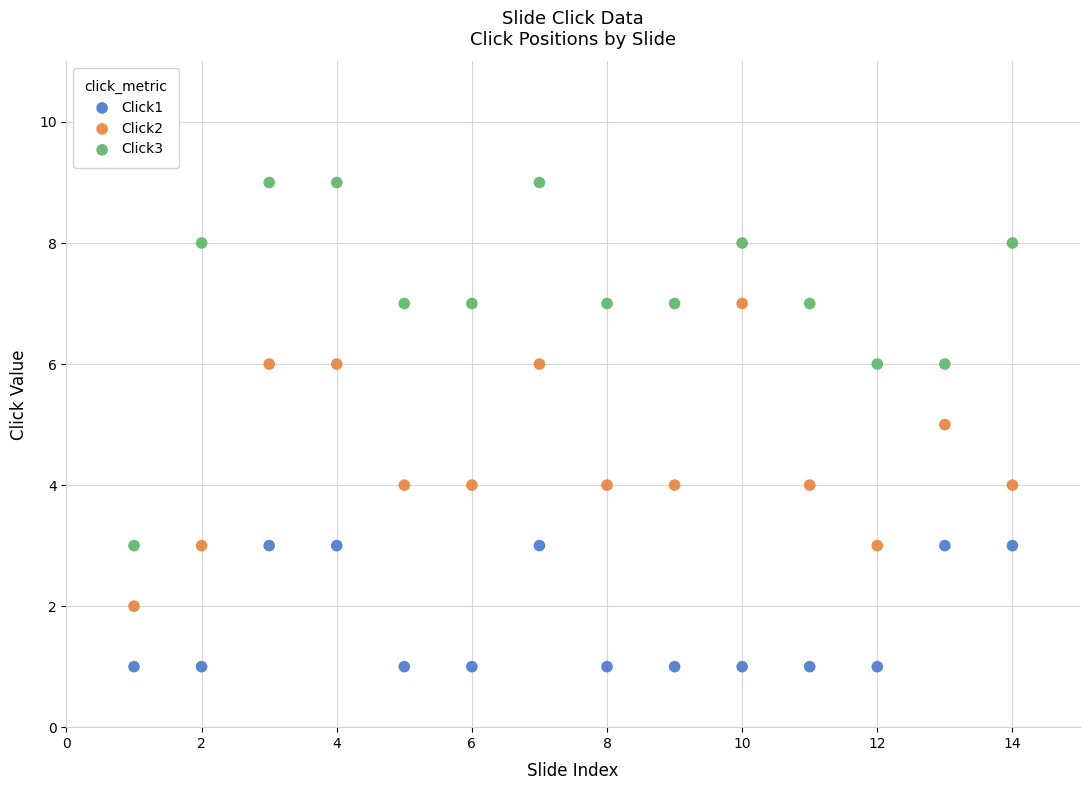

Which series contains the lowest Y value?

Click1